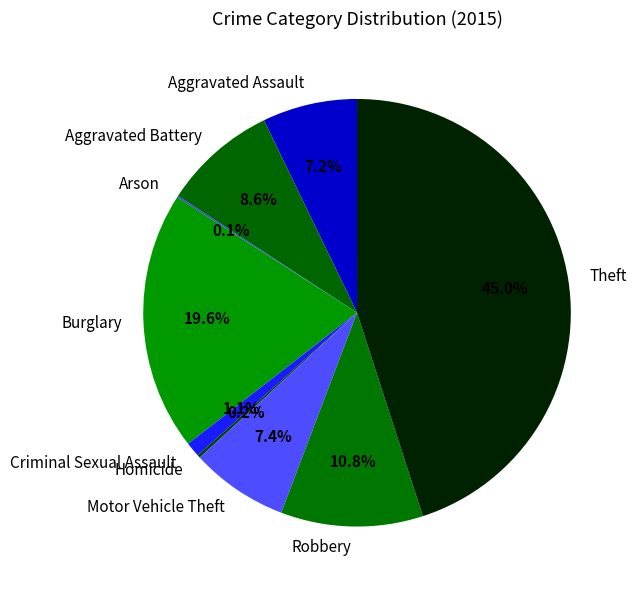

The Theft slice represents 32% of the pie. True or false?

False